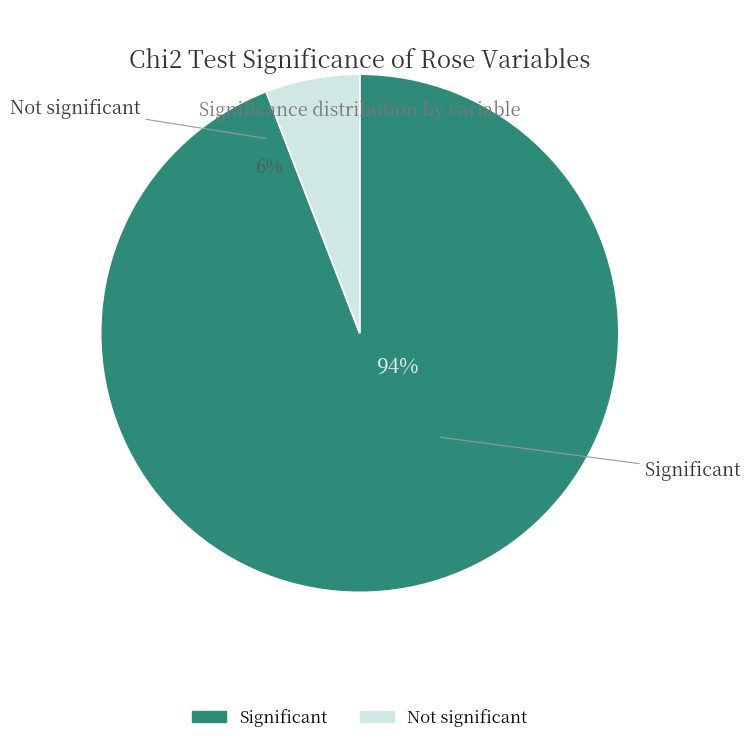

What is the smallest slice in the pie chart?

Not significant